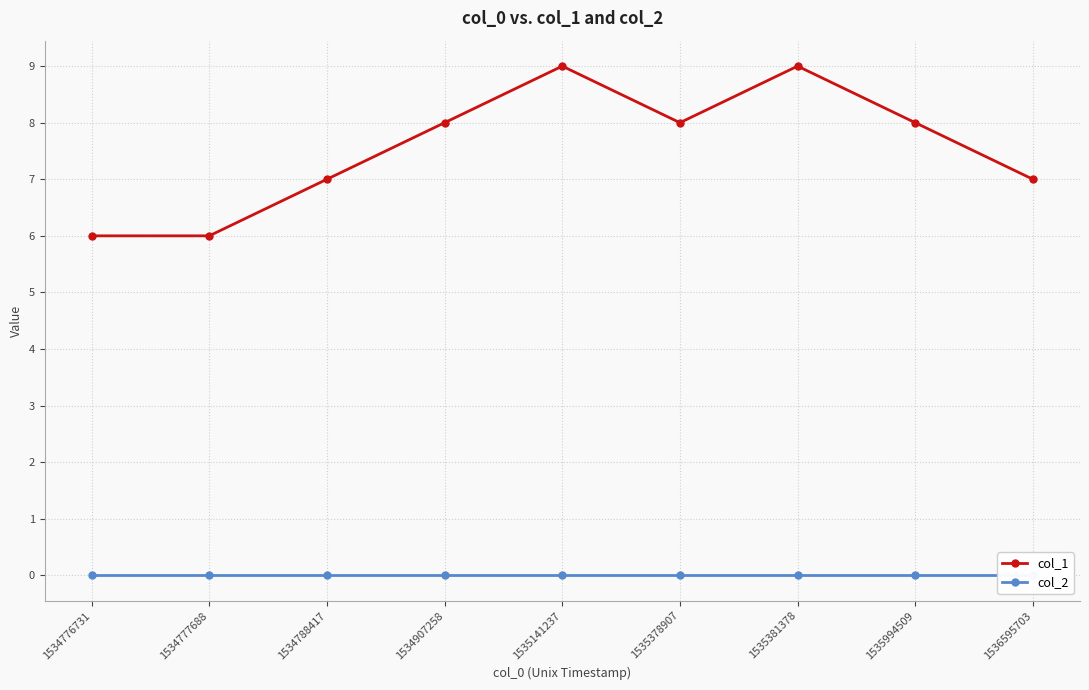

What is the value of the col_1 point at the 3rd from the left?

7